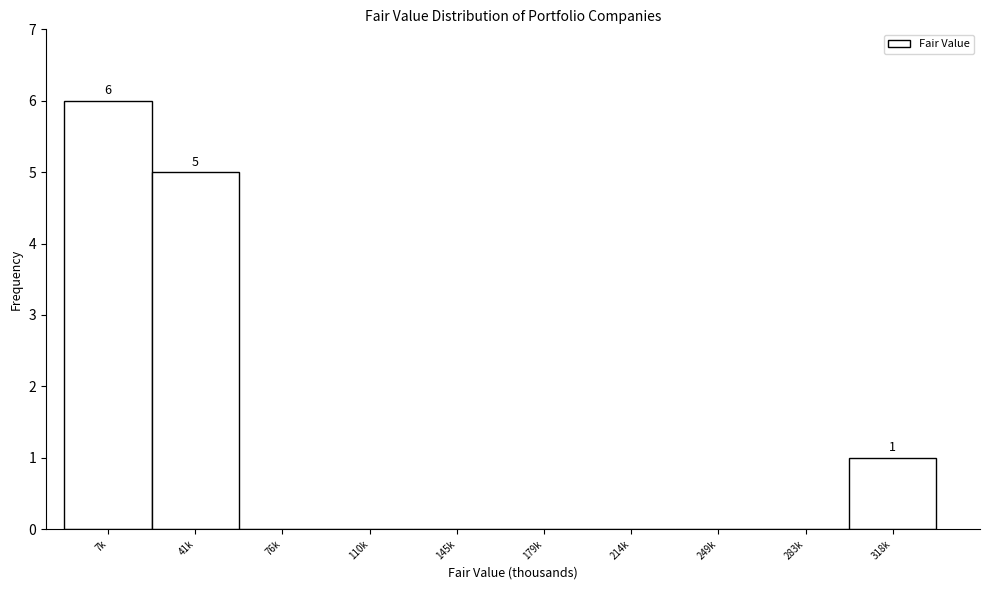

Reading left to right, list all the values displayed in this chart.

7k=6	41k=5	76k=0	110k=0	145k=0	179k=0	214k=0	249k=0	283k=0	318k=1